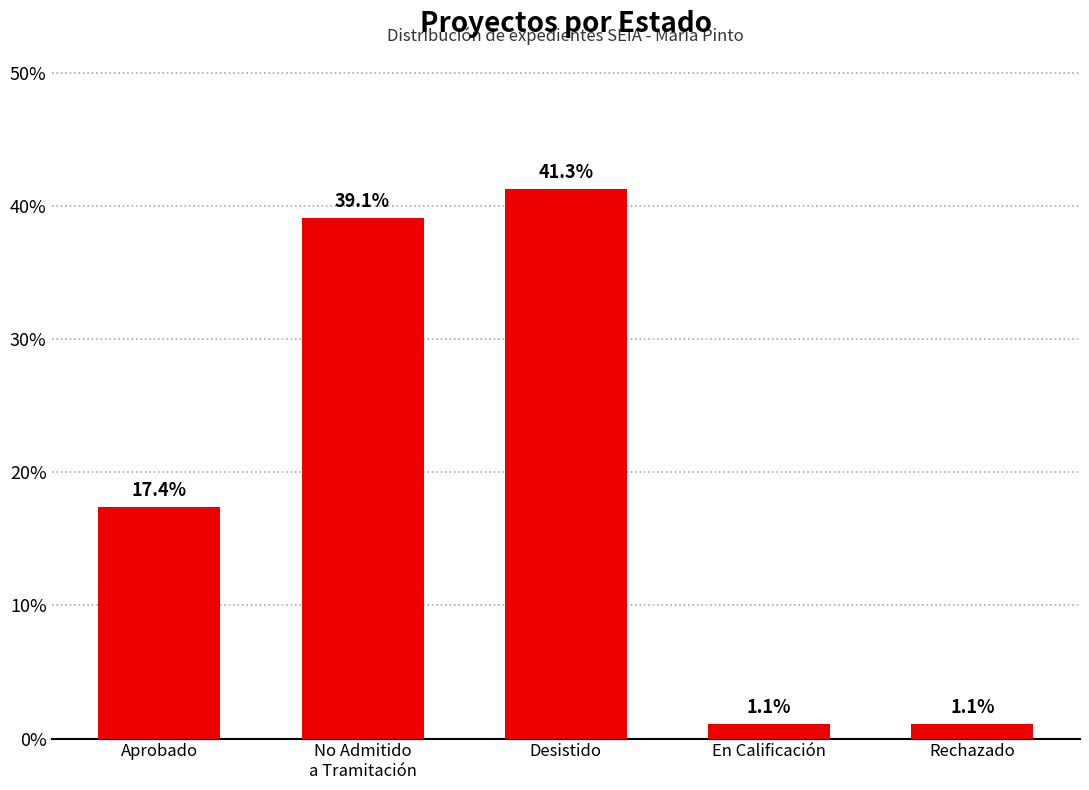

What is the change in value from Desistido to Rechazado?

-40.2